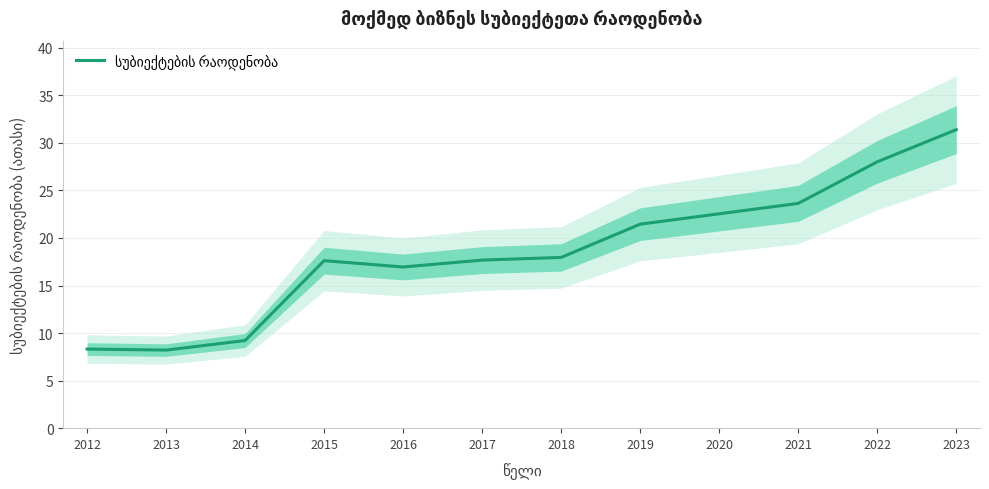

What is the difference between the values at 2014 and 2019?

12.2